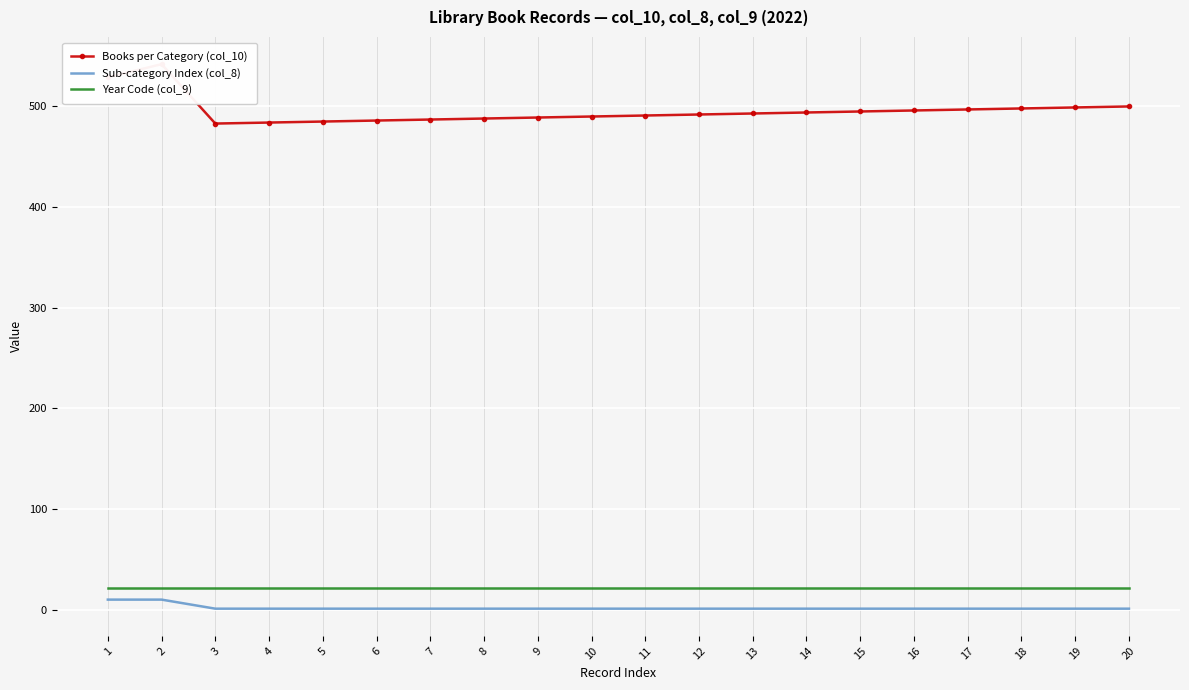

Read the Sub-category Index (col_8) value at 5.

1